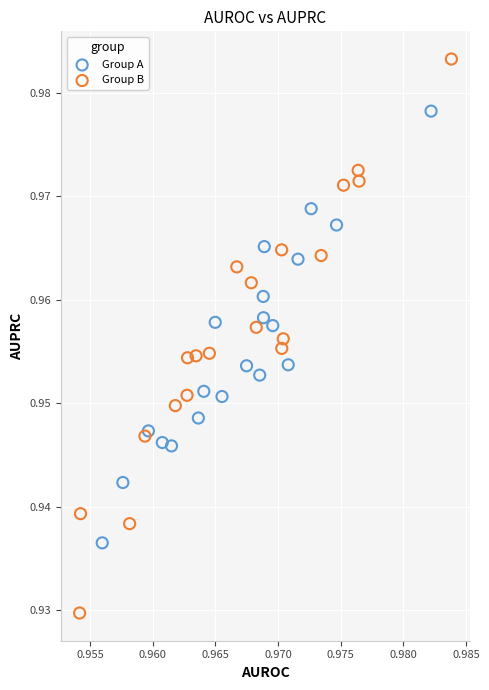

Which series contains the highest Y value?

Group B